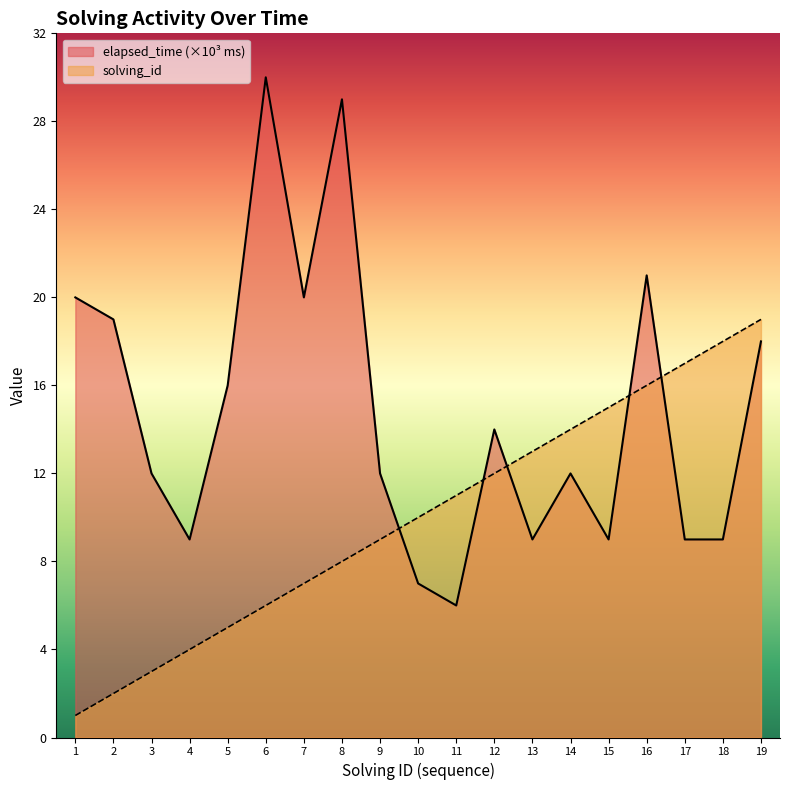

At which label does solving_id reach its minimum?

1